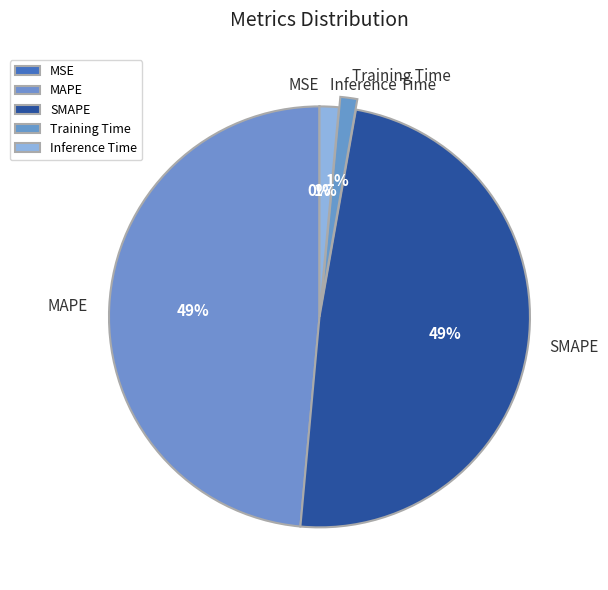

The MAPE slice represents 42% of the pie. True or false?

False